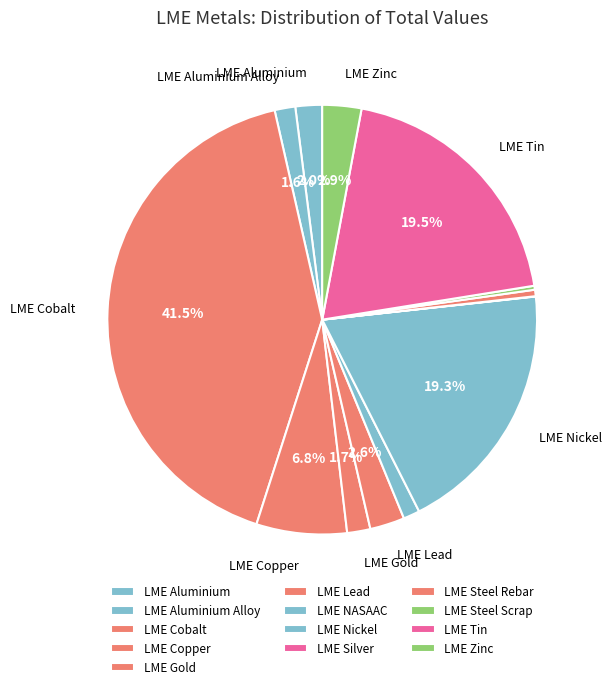

How many segments does this pie chart have?

13